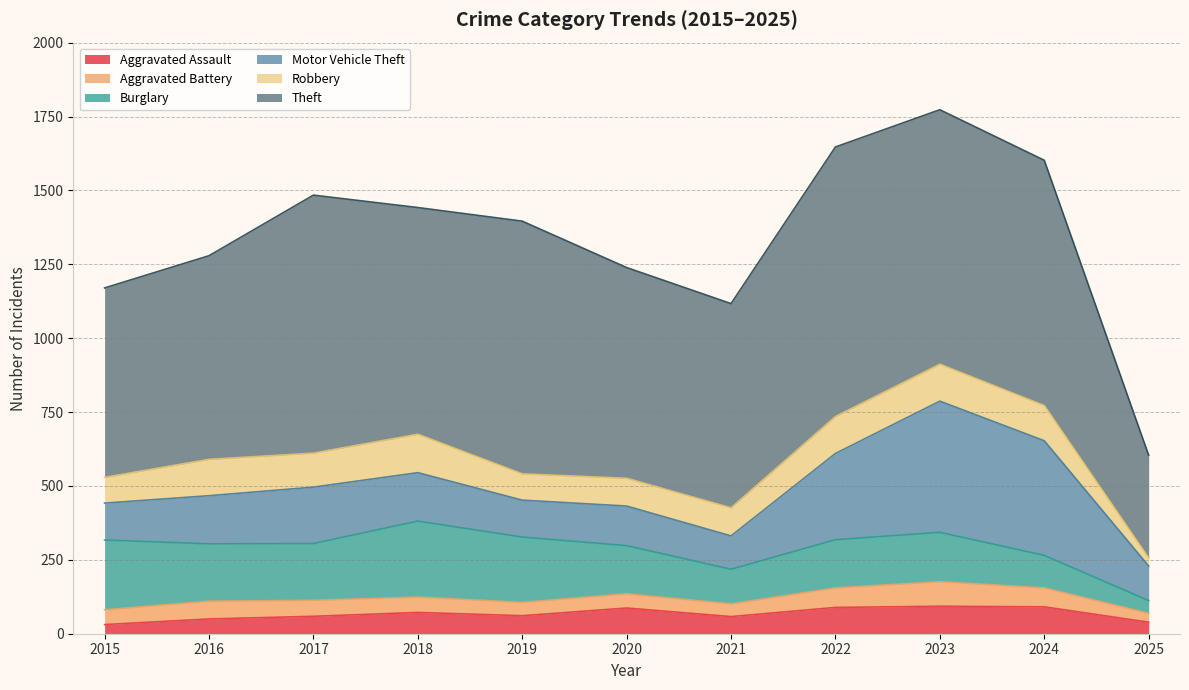

Which series has the widest spread of values?

Theft